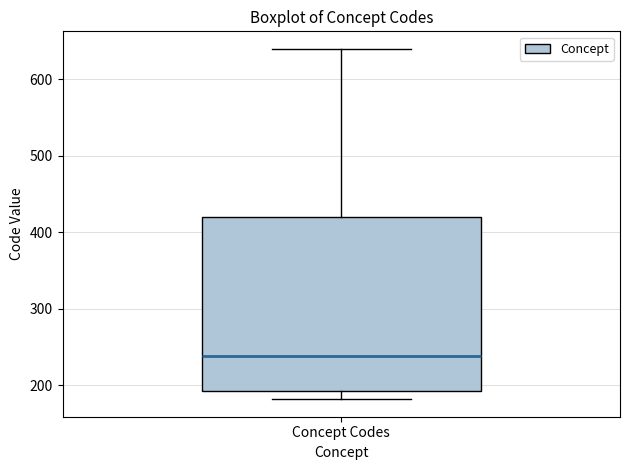

Where does the lower whisker of the box for Concept Codes end on the y-axis? The values are not printed on the chart, so give them approximately, as read against the axis.

180